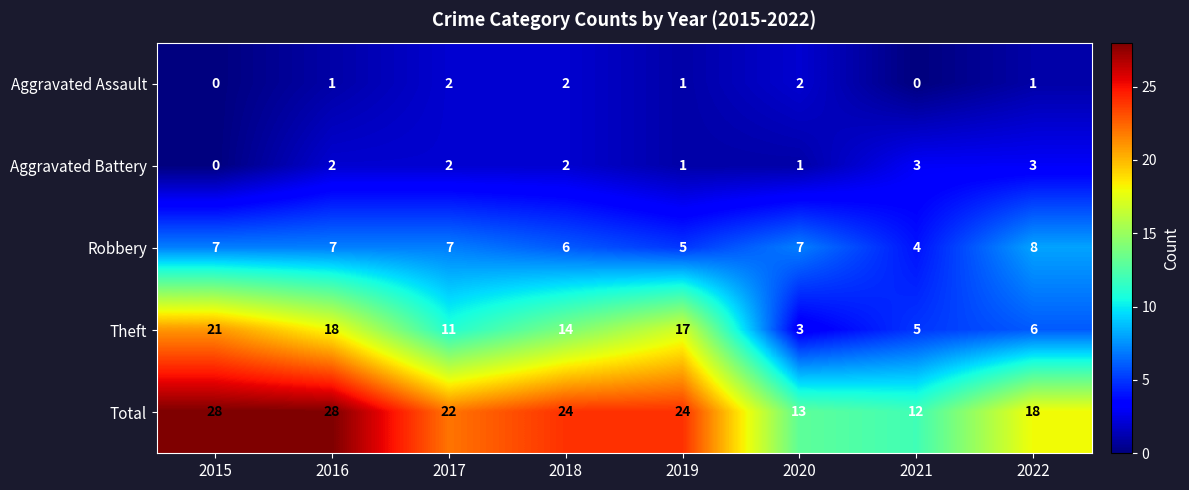

What is the sum of all Theft values?

95